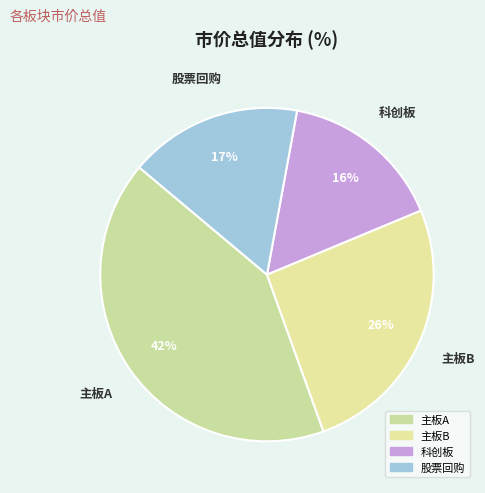

To the nearest percent, what portion does 主板B represent?

26%